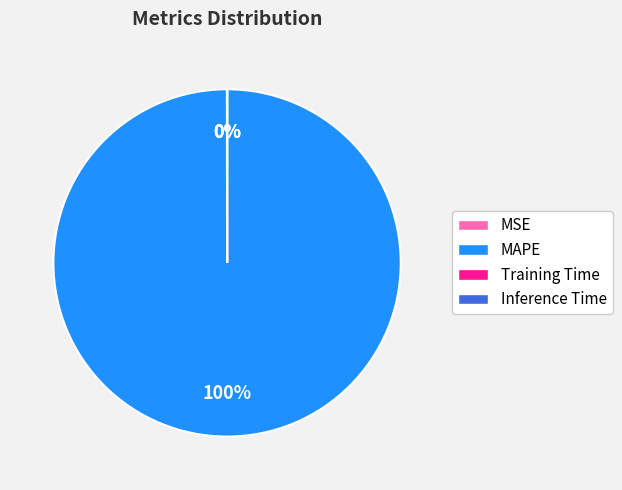

Is there any slice that represents more than half of the pie?

Yes